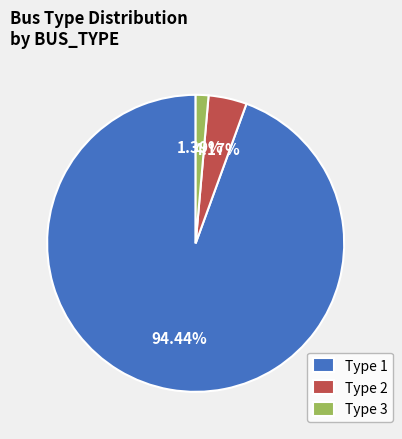

To the nearest percent, what percentage of the pie is Type 1?

94%